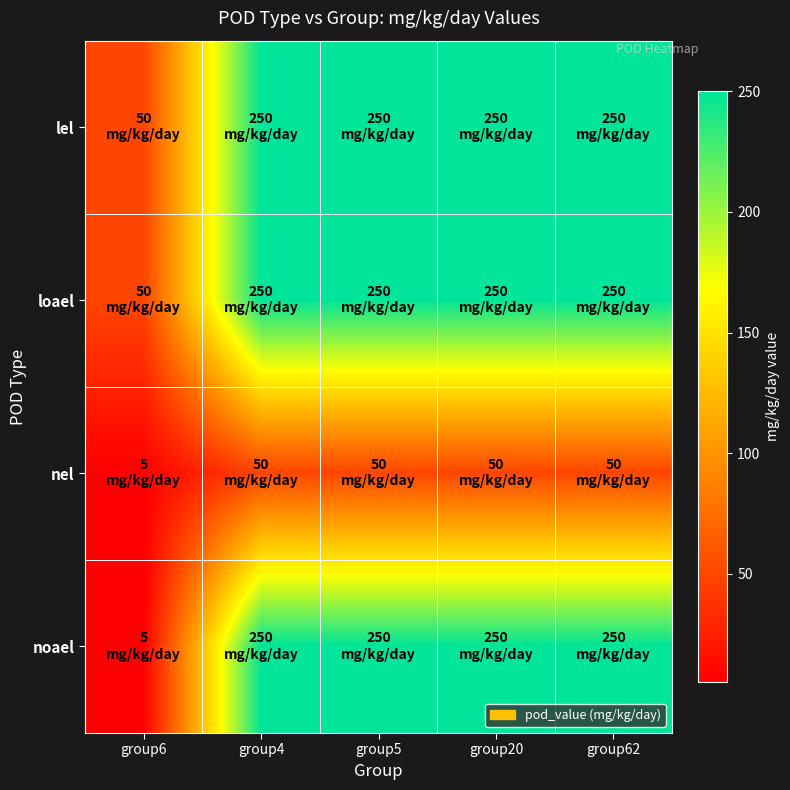

Which label corresponds to the smallest value in the chart?

group6